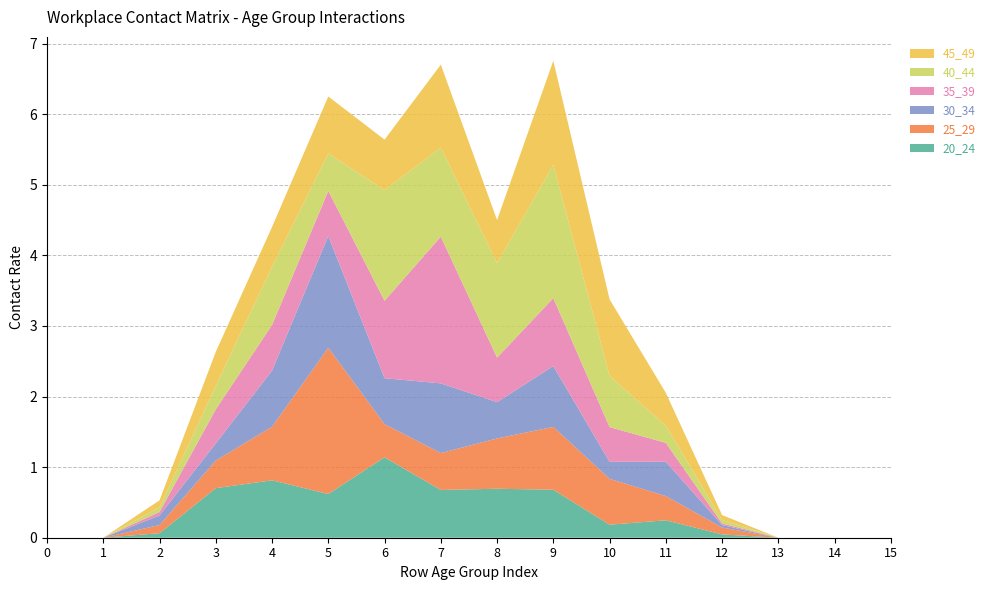

Reading left to right, extract all data points from this chart.

20_24: 0.0	0.0	0.1	0.7	0.8	0.6	1.1	0.7	0.7	0.7	0.2	0.2	0.0	0.0	0.0	0.0
25_29: 0.0	0.0	0.1	0.4	0.8	2.1	0.5	0.5	0.7	0.9	0.6	0.3	0.1	0.0	0.0	0.0
30_34: 0.0	0.0	0.1	0.2	0.8	1.6	0.7	1.0	0.5	0.9	0.2	0.5	0.0	0.0	0.0	0.0
35_39: 0.0	0.0	0.0	0.5	0.6	0.6	1.1	2.1	0.6	1.0	0.5	0.3	0.0	0.0	0.0	0.0
40_44: 0.0	0.0	0.1	0.3	0.8	0.5	1.6	1.3	1.3	1.9	0.7	0.2	0.1	0.0	0.0	0.0
45_49: 0.0	0.0	0.1	0.5	0.6	0.8	0.7	1.2	0.6	1.5	1.1	0.5	0.1	0.0	0.0	0.0